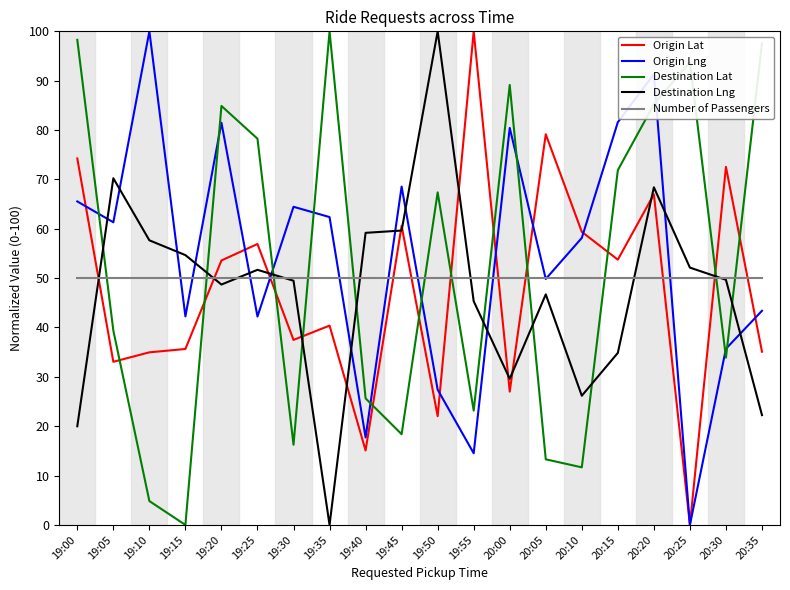

What value does the Destination Lng series have at 19:05?

70.2